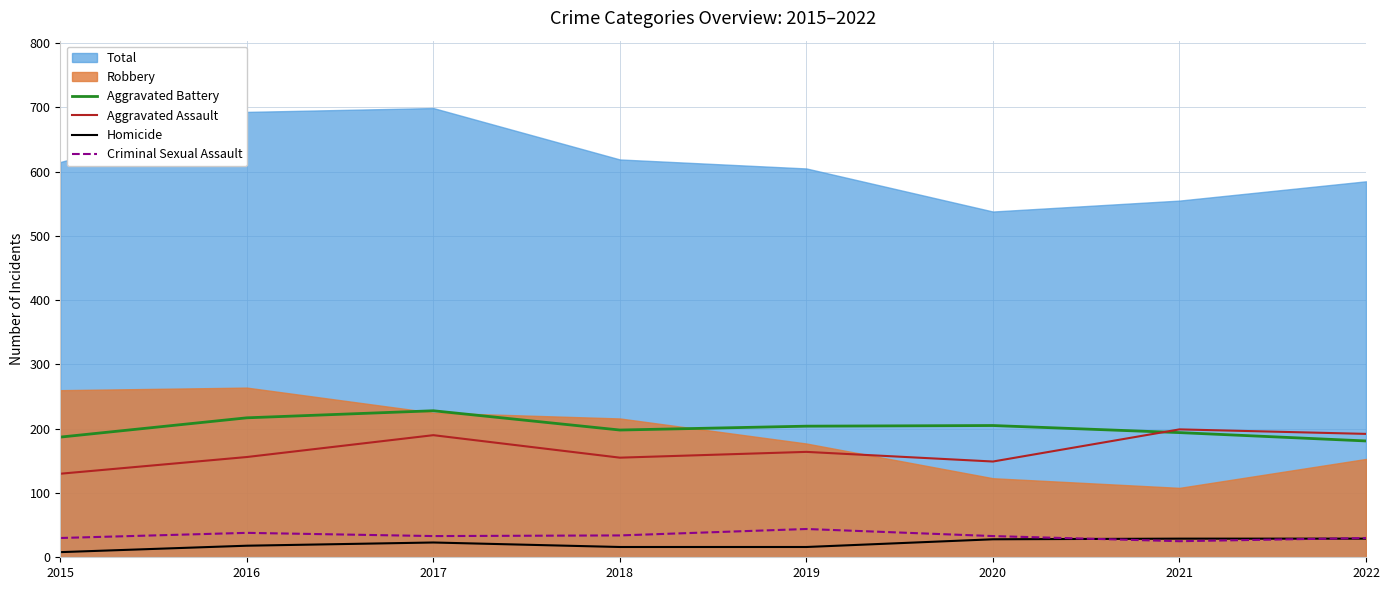

The value of Aggravated Assault at 2017 is 190. True or false?

True